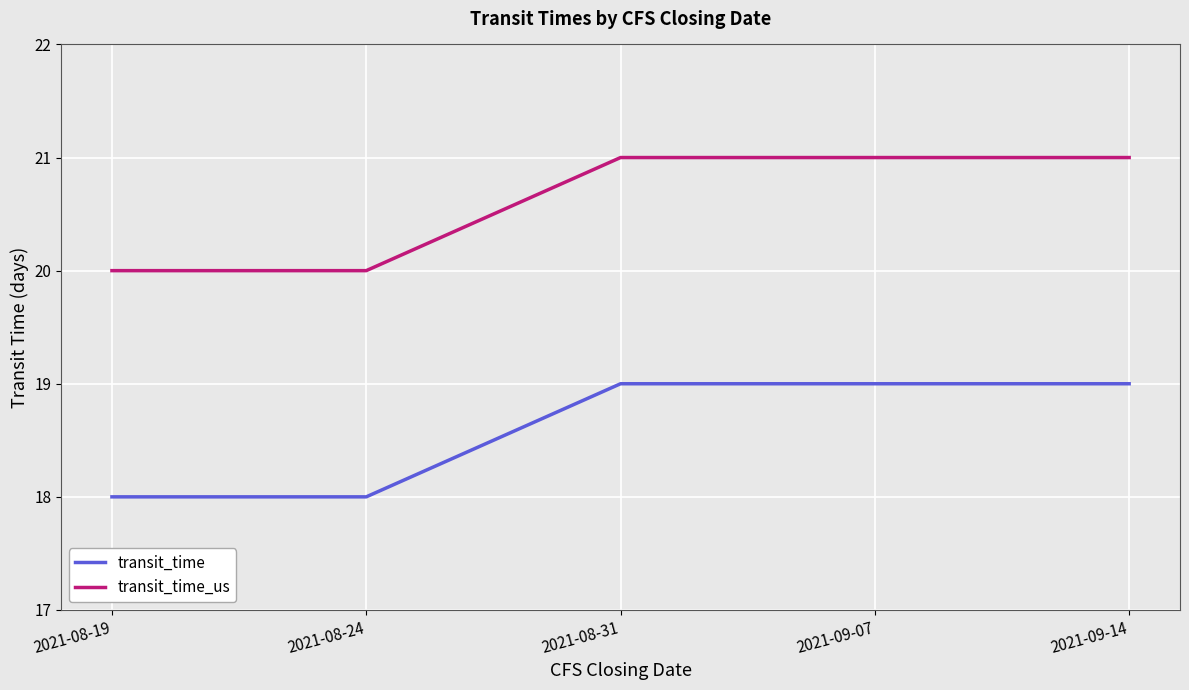

Does the chart display data point markers on the line(s)?

No